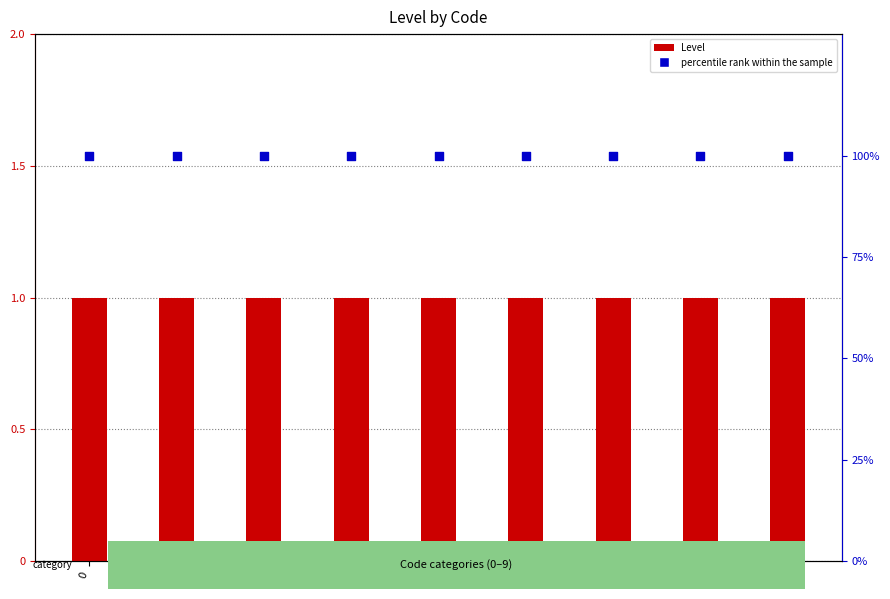

What is the total value across all series at 4?

101